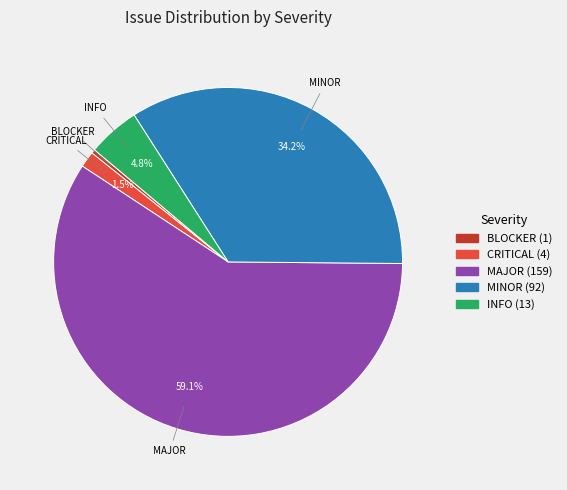

Combined, what portion of the pie is MINOR and CRITICAL?

35.7%